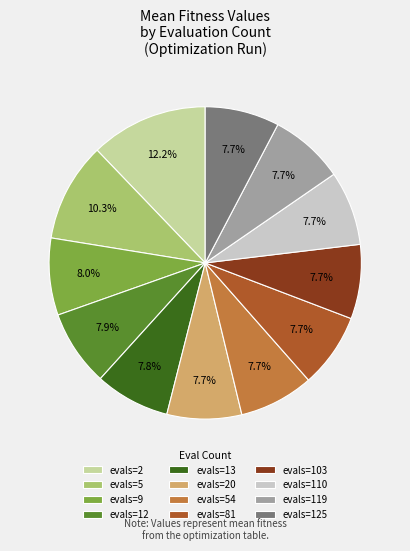

Is it true that evals=12 is 20% of the pie?

False